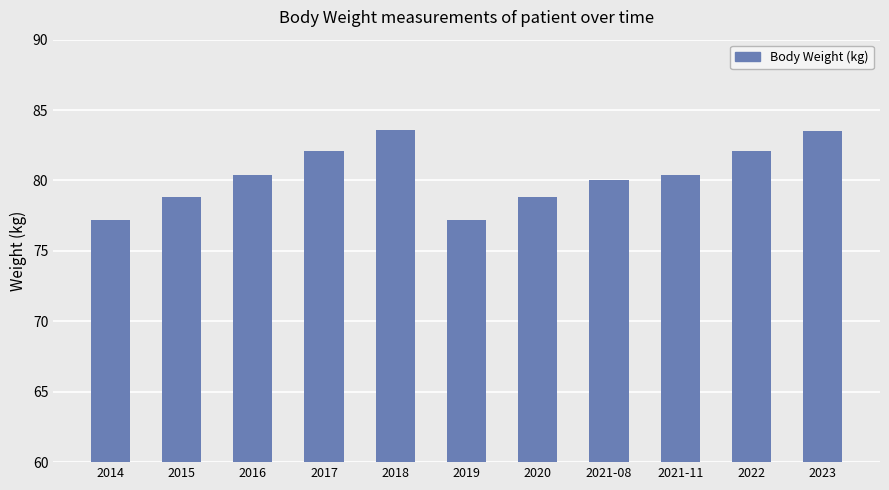

How many series are shown in this chart?

1